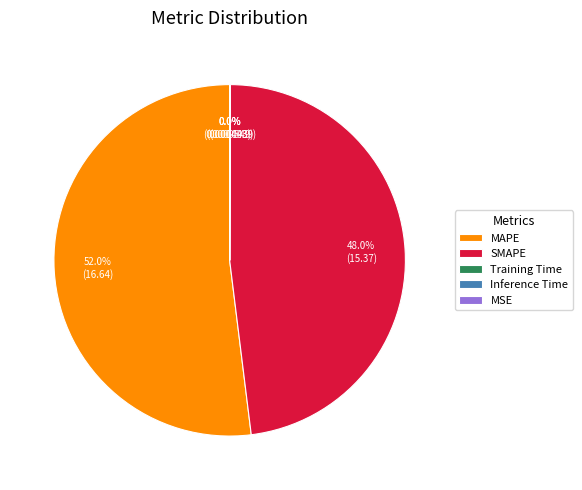

What is the largest slice in the pie chart?

MAPE